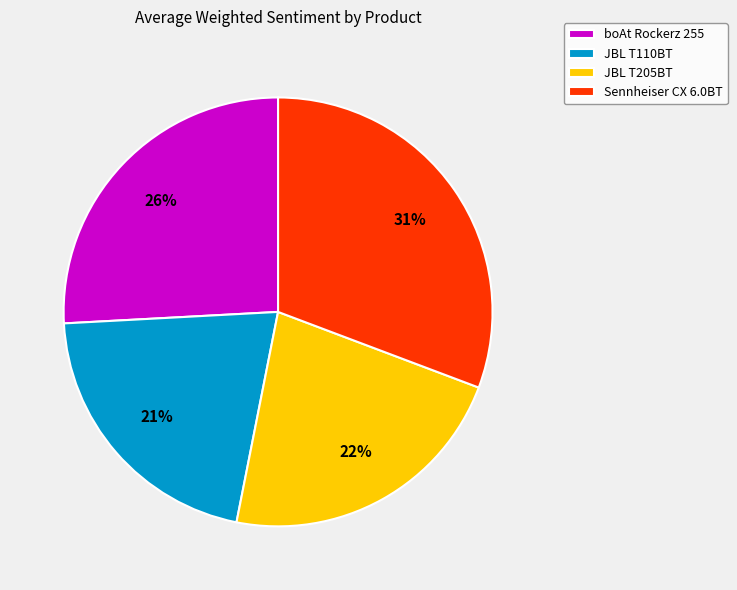

Is boAt Rockerz 255 the majority of the pie?

No